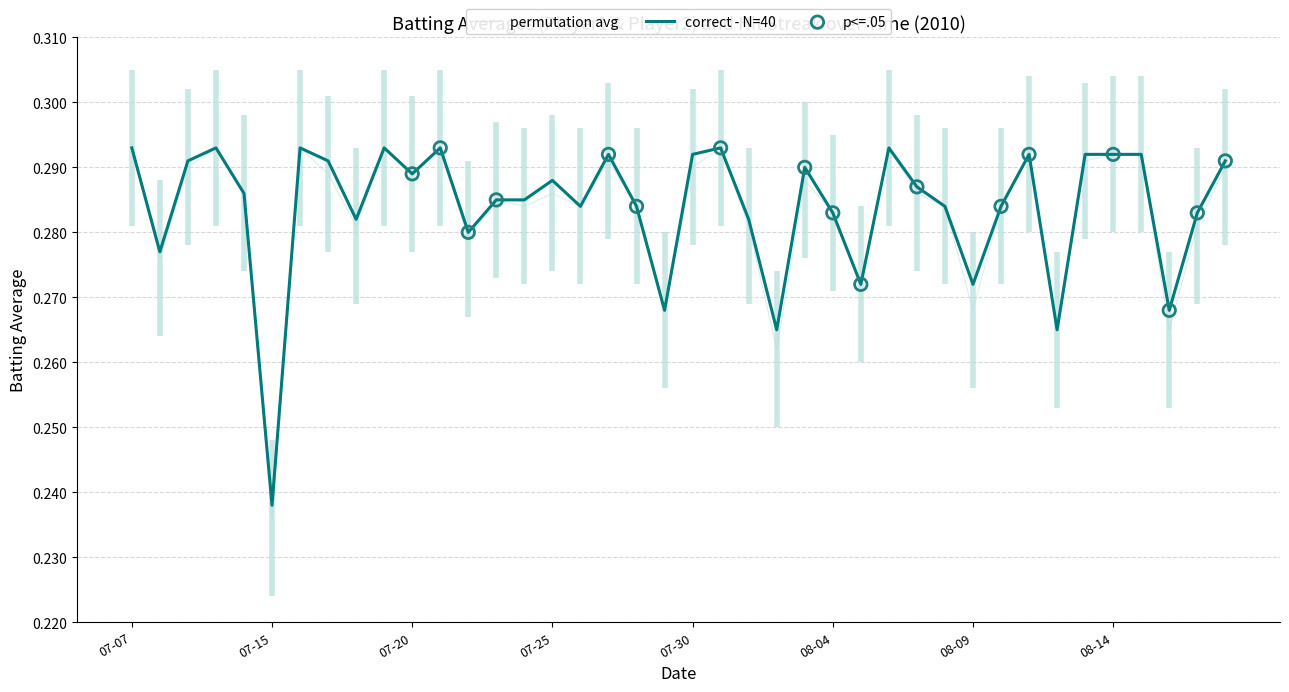

Where is permutation avg nearest to the value 0?

07-15